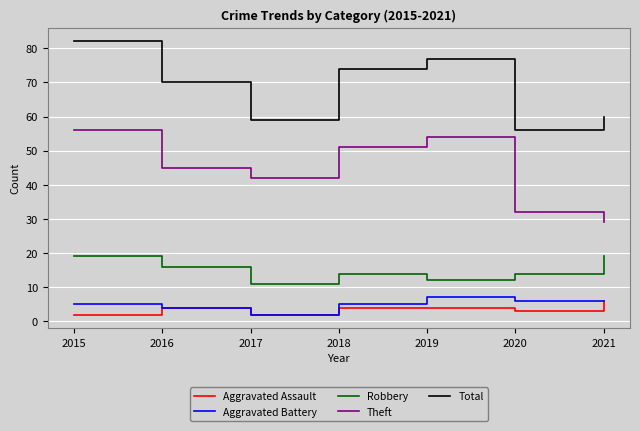

True or false: Theft has a value of 72 at 2017.

False